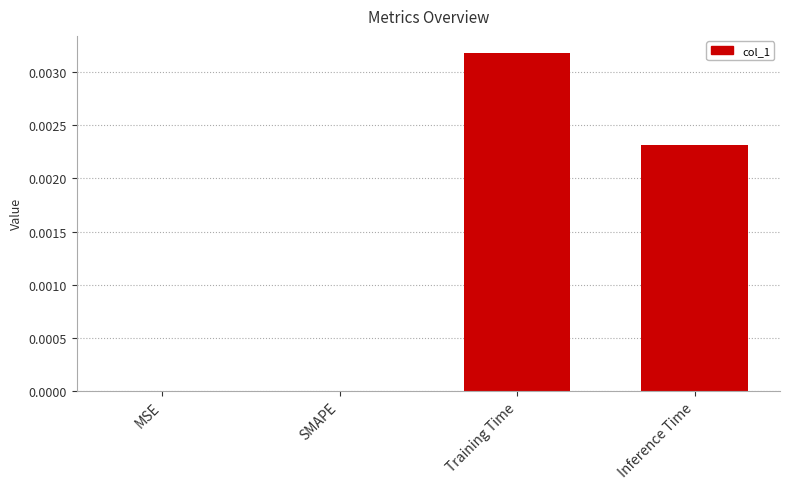

Is it true that the value at SMAPE is 0.0?

True